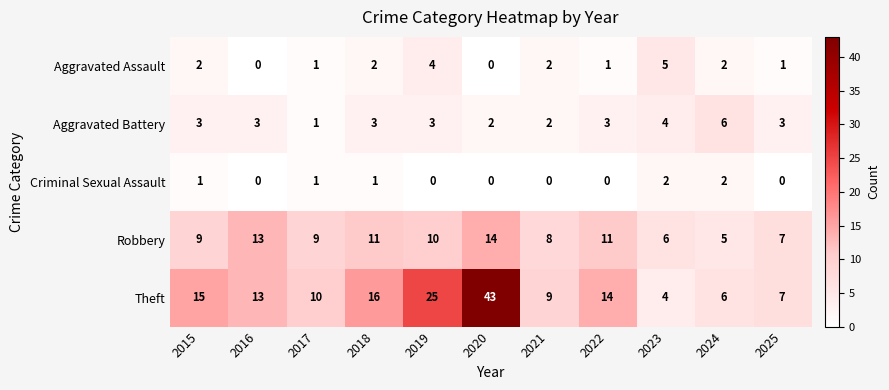

Which series has the widest spread of values?

Theft